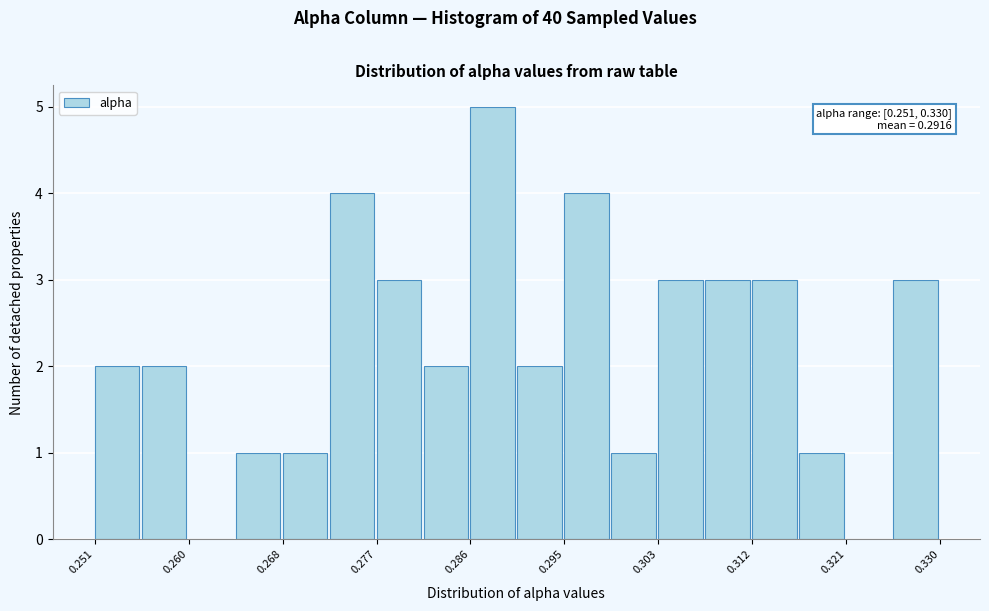

Over which range of the x-axis is the bar tallest?

0.286 to 0.290